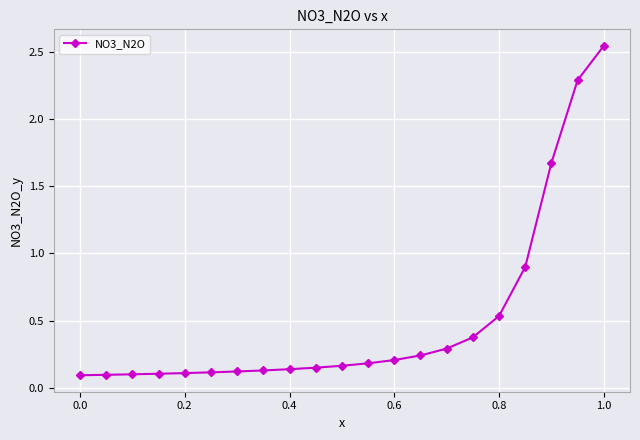

What is the difference between the maximum and minimum values?

2.4